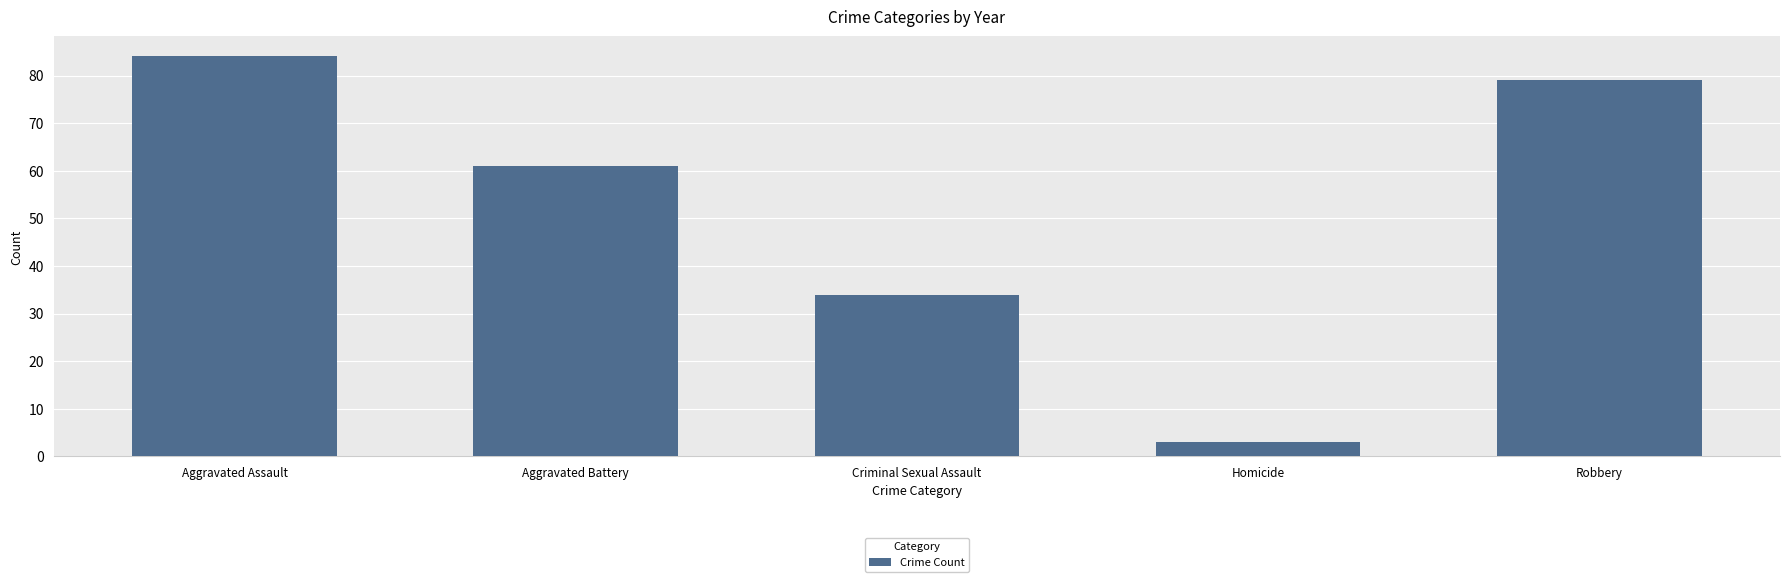

What is the maximum value shown in the chart?

84